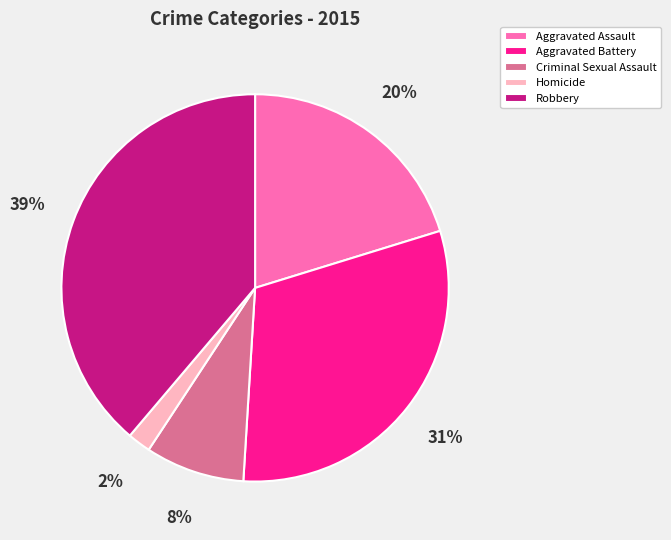

Does Aggravated Assault represent more than half of the total?

No